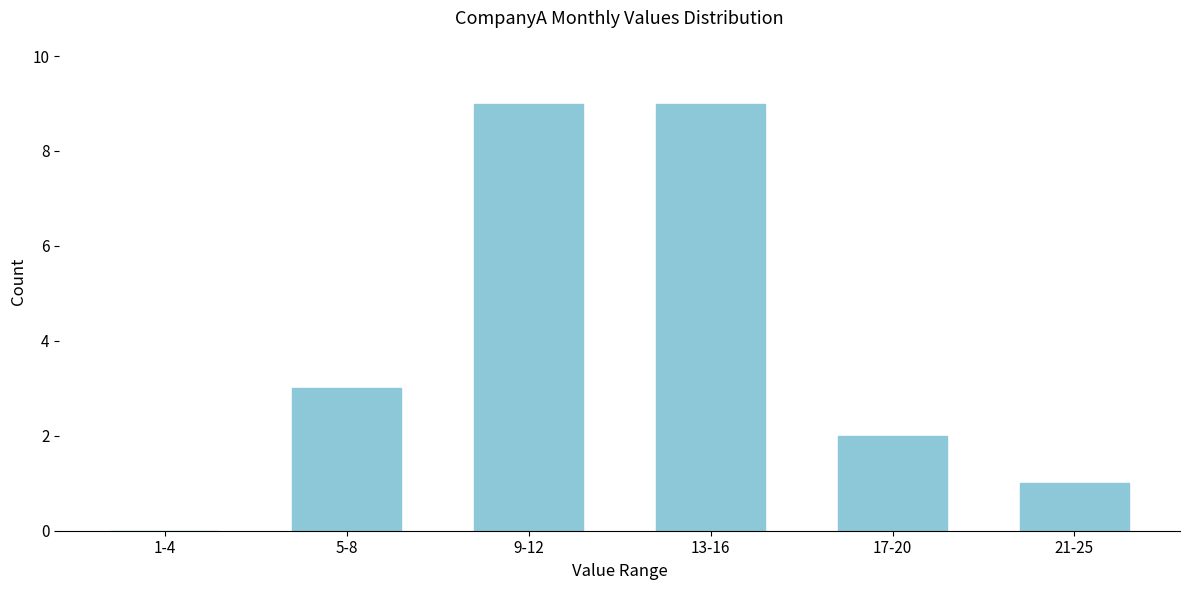

Reading left to right, transcribe all the data shown in this chart.

1-4=0	5-8=3	9-12=9	13-16=9	17-20=2	21-25=1